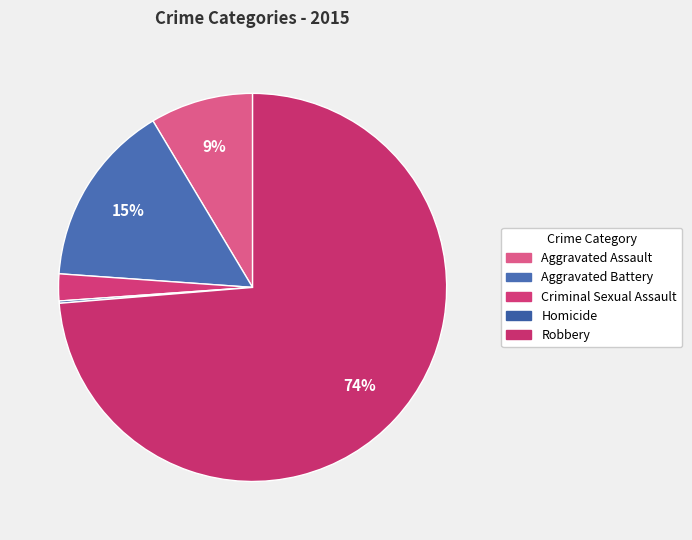

Count the number of slices in the pie.

5